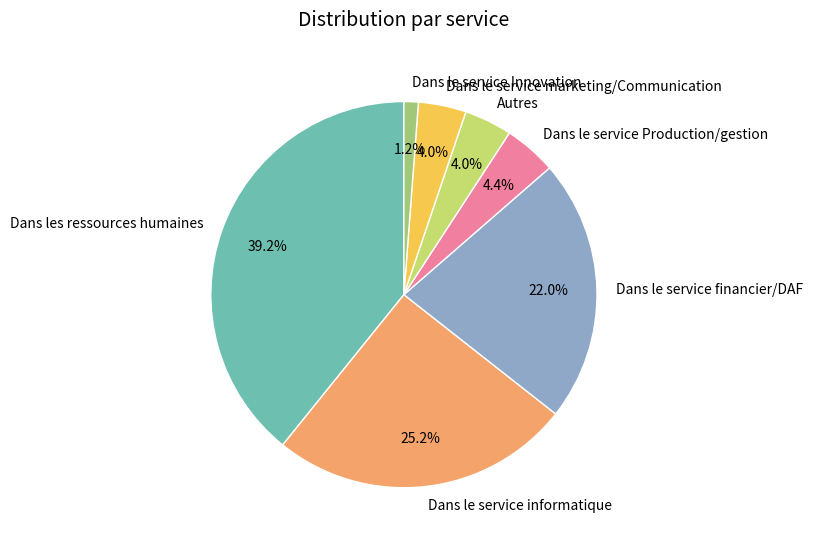

To the nearest percent, what percentage of the pie is Dans le service marketing/Communication?

4%